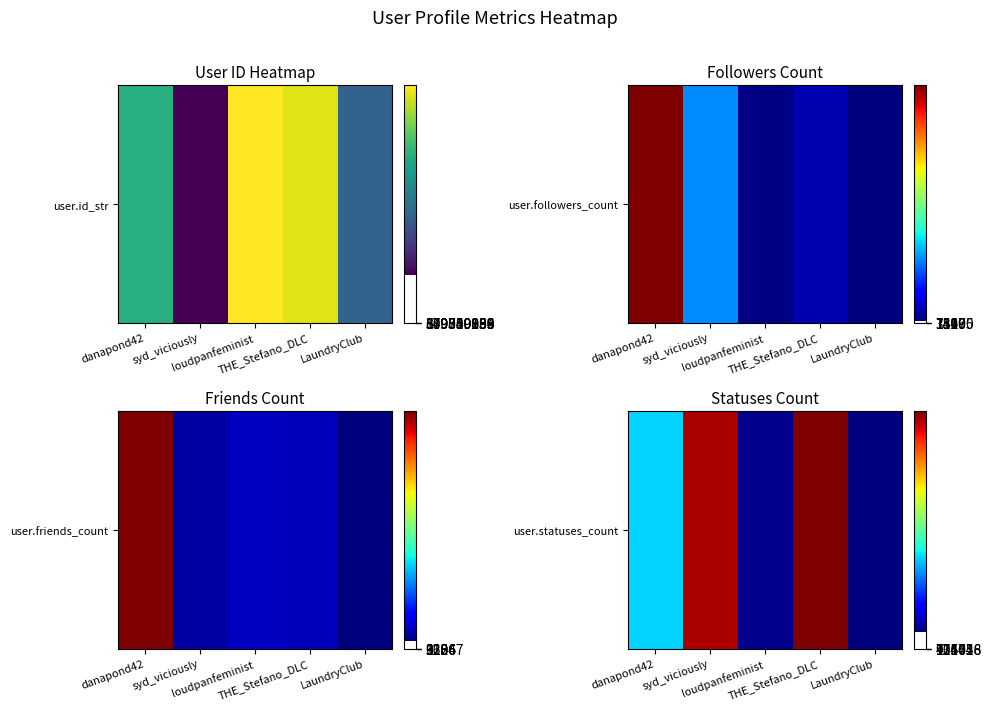

What is the greatest value displayed?

135456